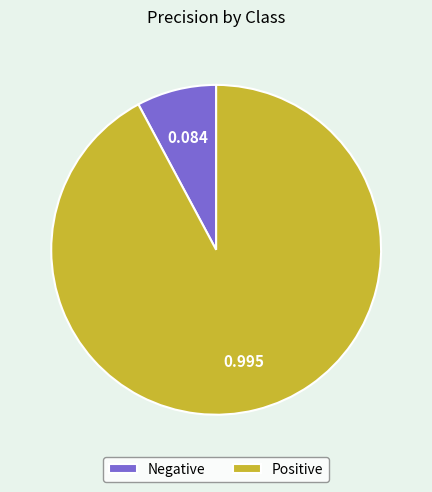

Does Negative account for over 50% of the chart?

No